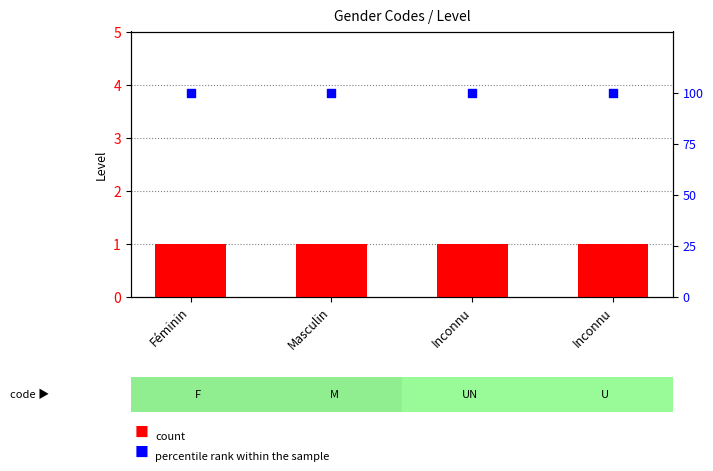

Which series contains the lowest Y value?

count